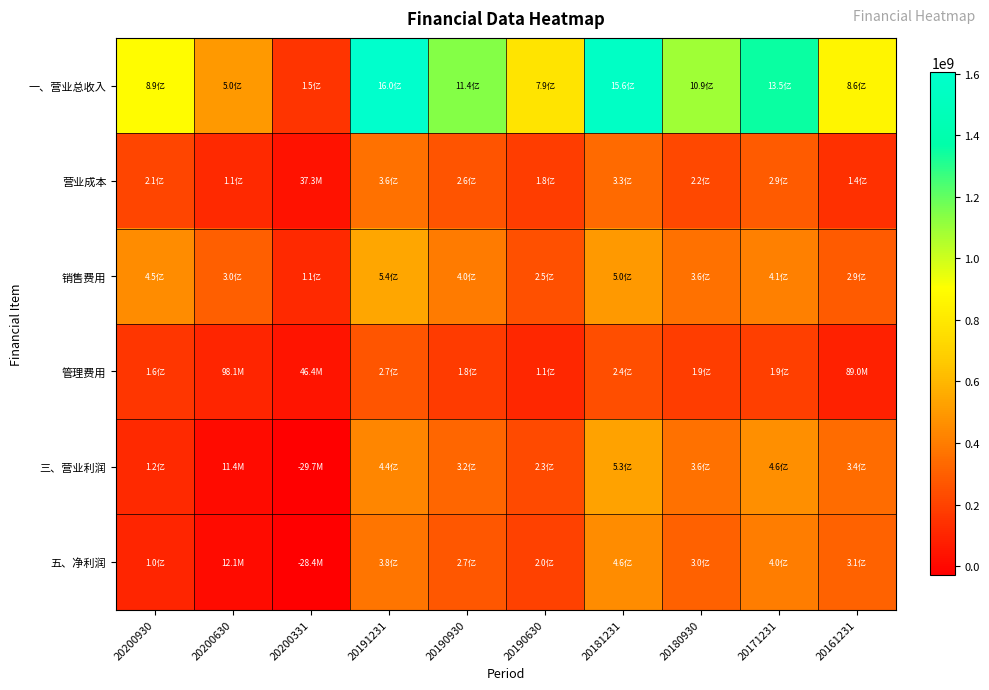

Between 20200930 and 20171231, which is larger?

20171231